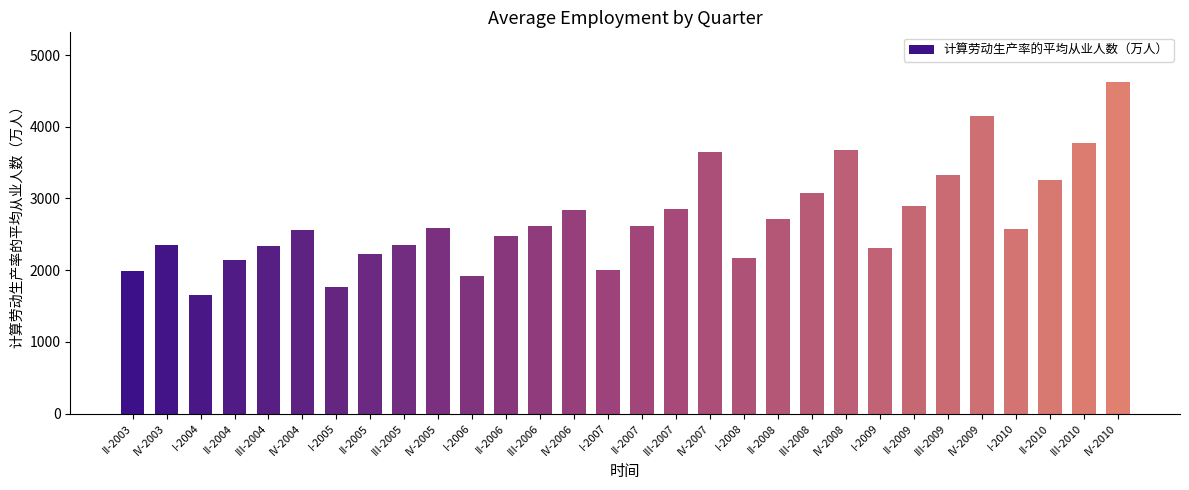

Is it true that the value at I-2009 is 3359.7?

False